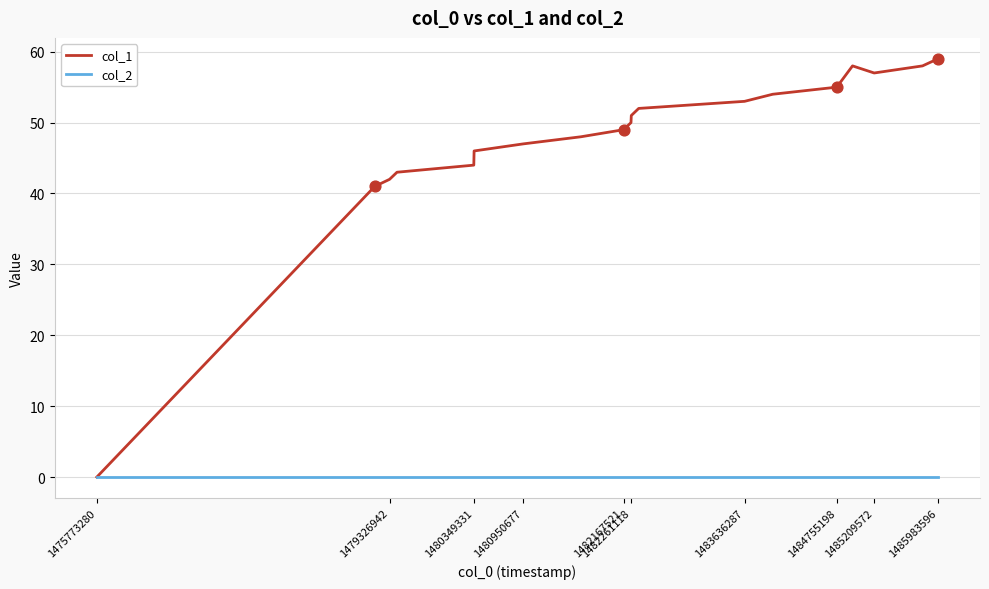

At how many categories does at least one series exceed 23?

18